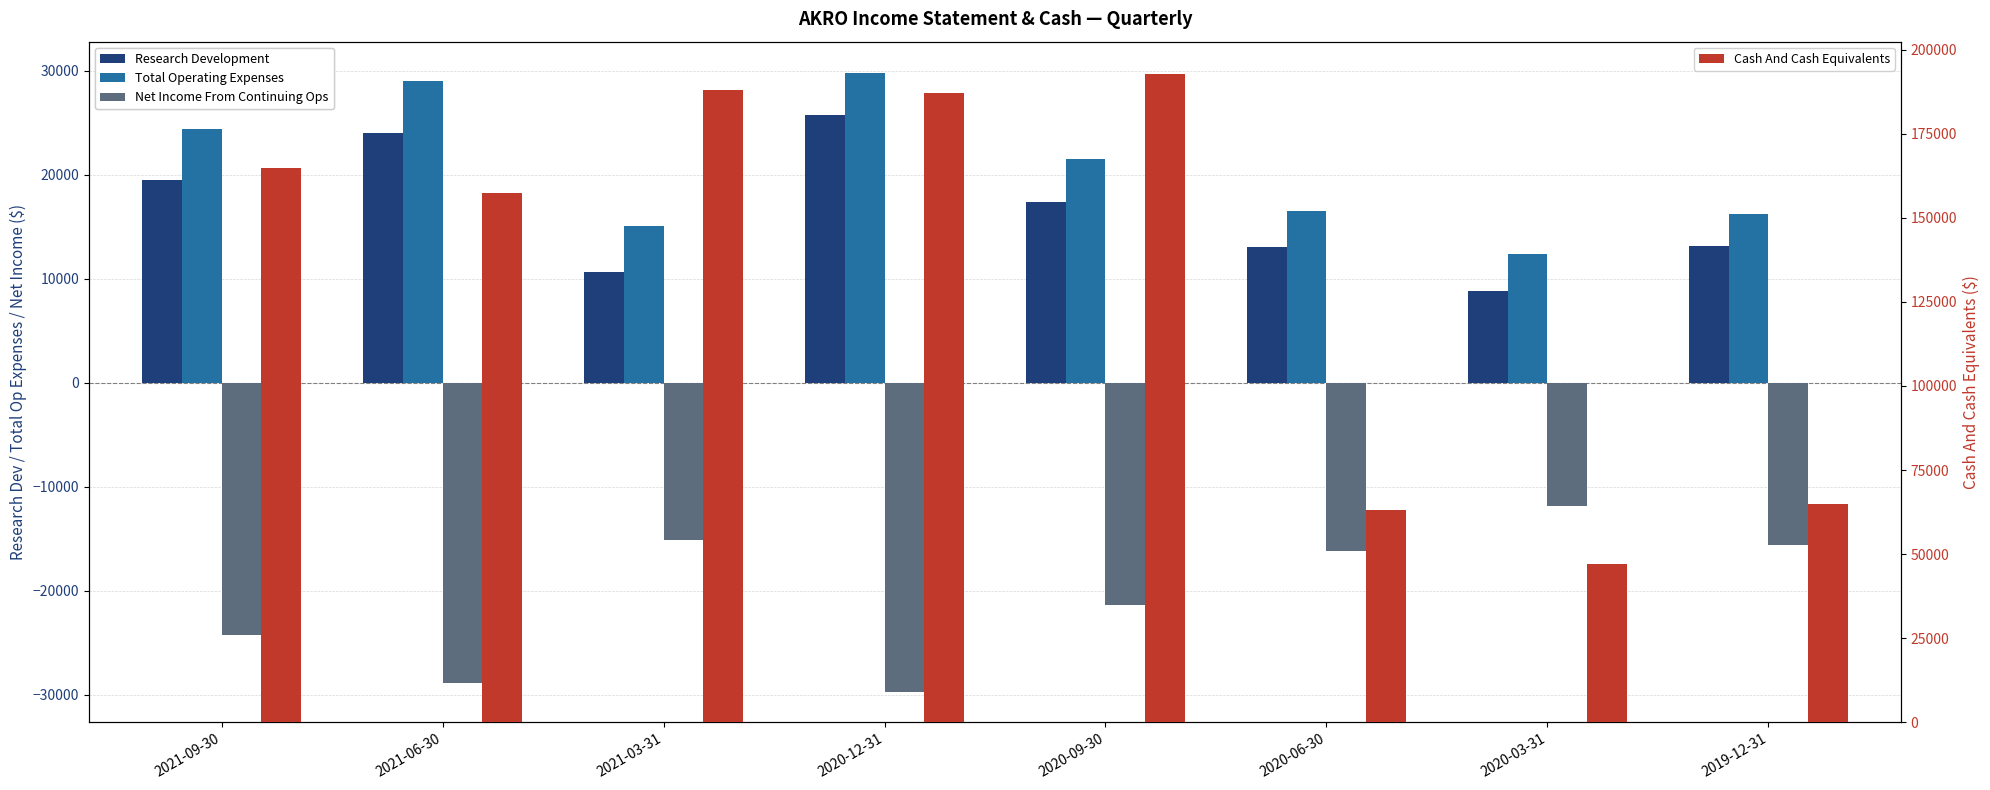

Is the value of Total Operating Expenses at 2021-09-30 greater than the value of Research Development at 2020-06-30?

Yes